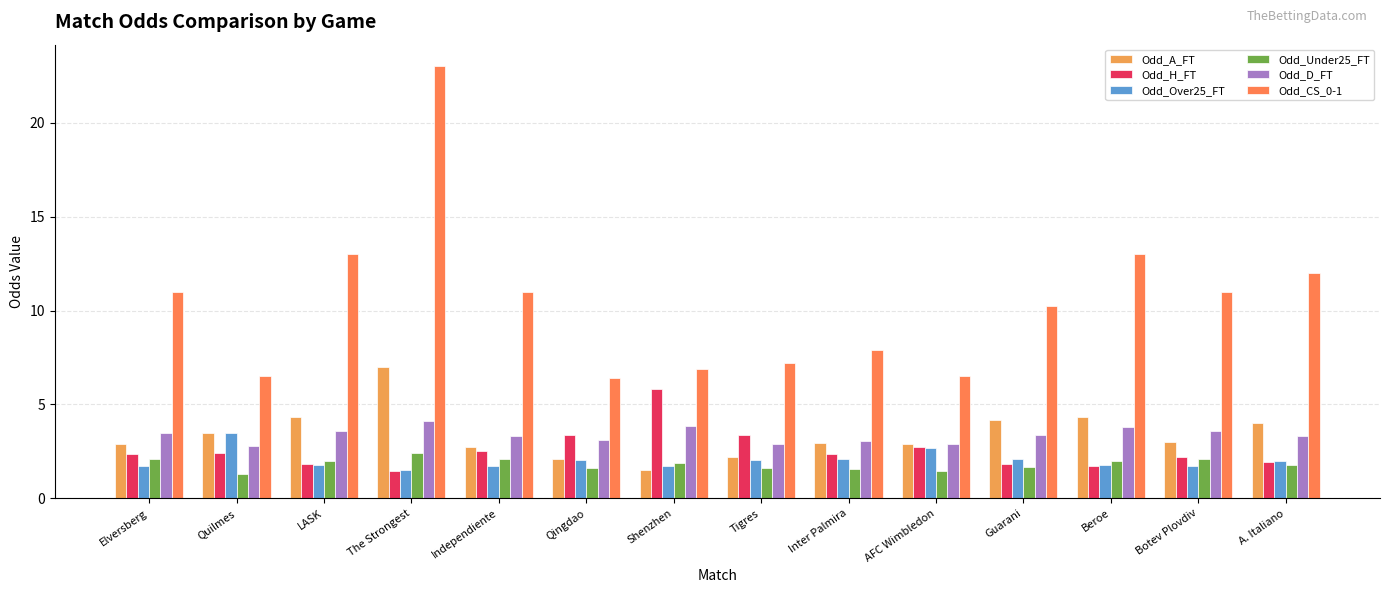

At which category is the sum across all series the highest?

The Strongest